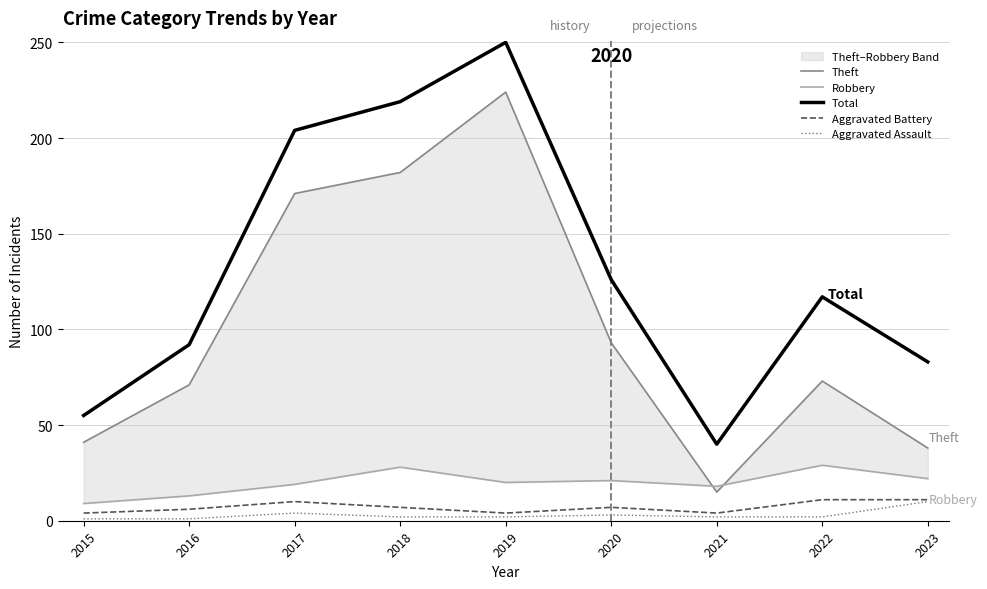

True or false: Aggravated Assault and Robbery intersect in this chart.

False